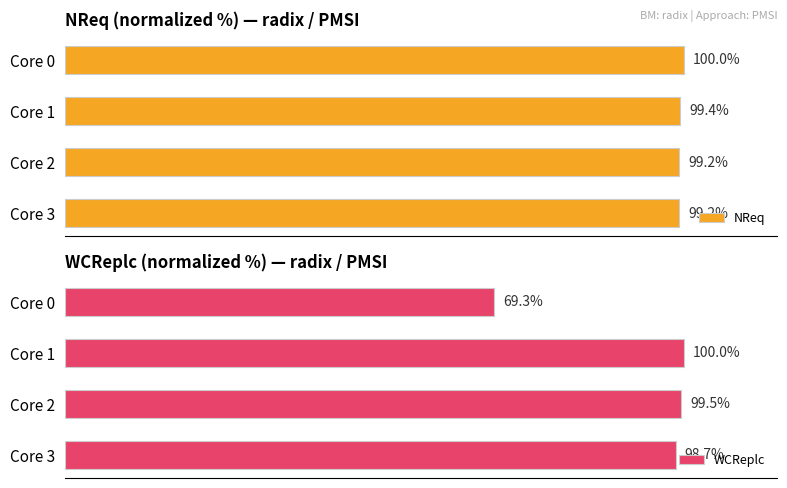

What are all the series names shown in the legend?

NReq, WCReplc